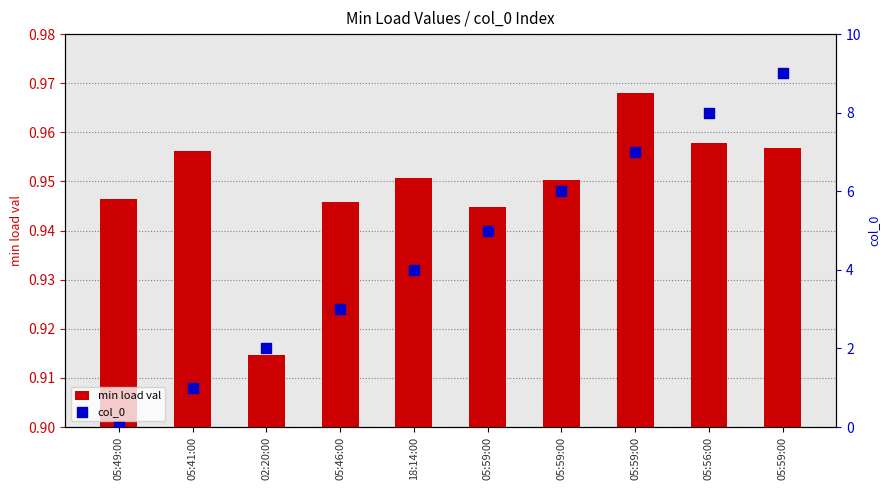

Which series has the largest total across all categories?

col_0